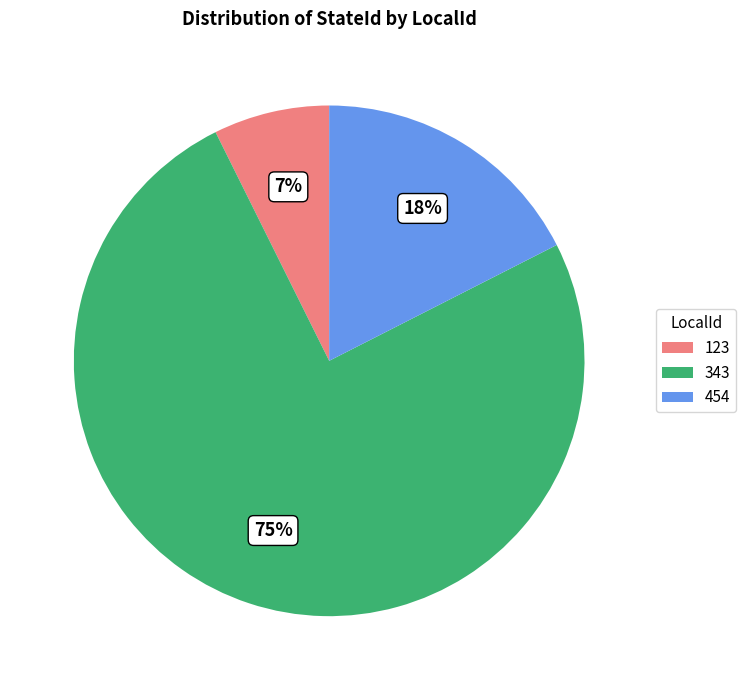

To the nearest percent, what is the average slice percentage?

33%